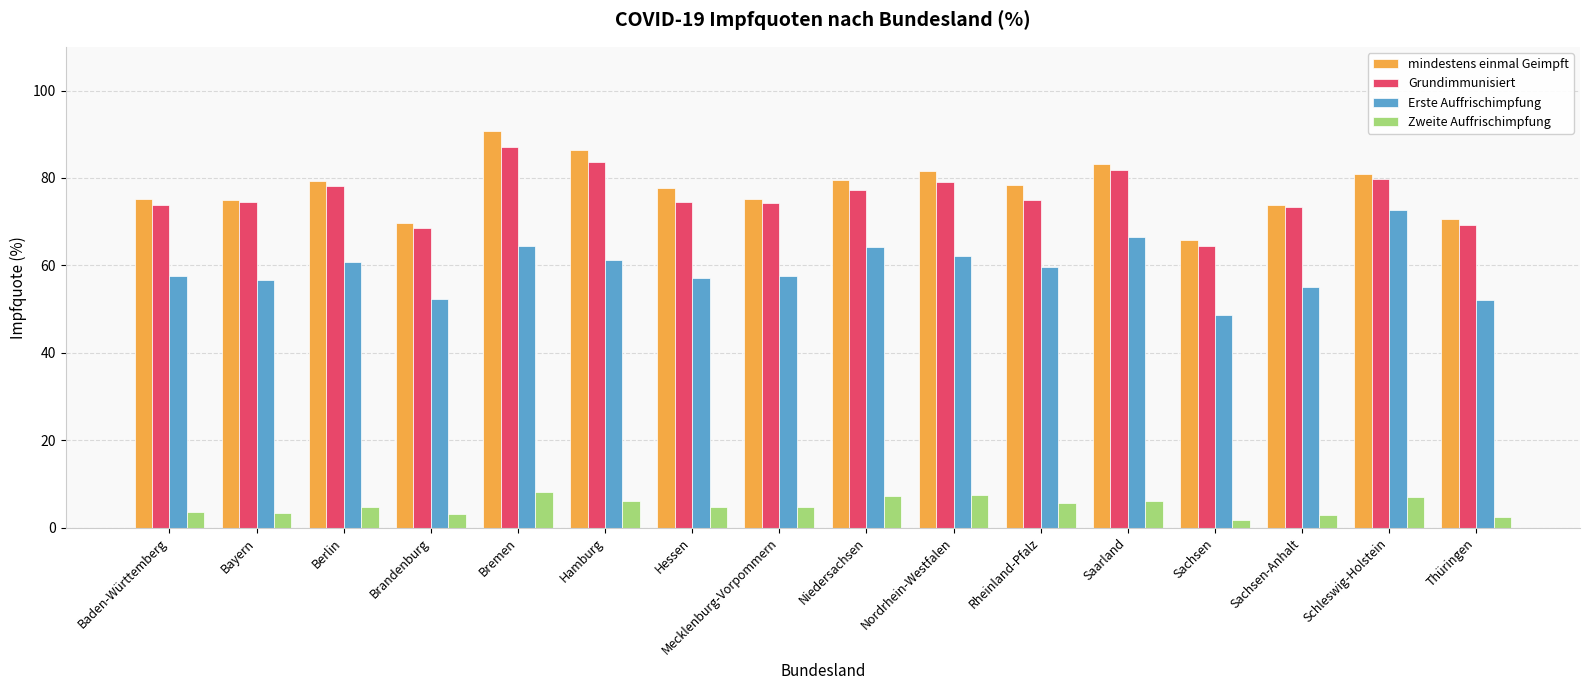

At which label does Erste Auffrischimpfung first exceed 59?

Berlin